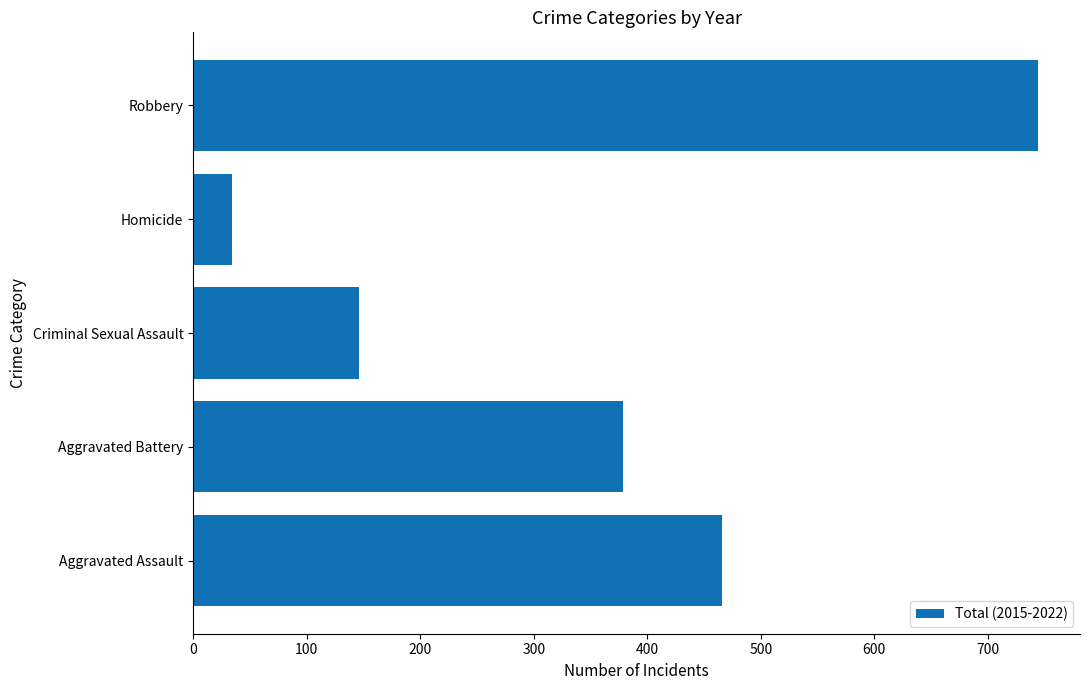

How many bars are there in total?

5